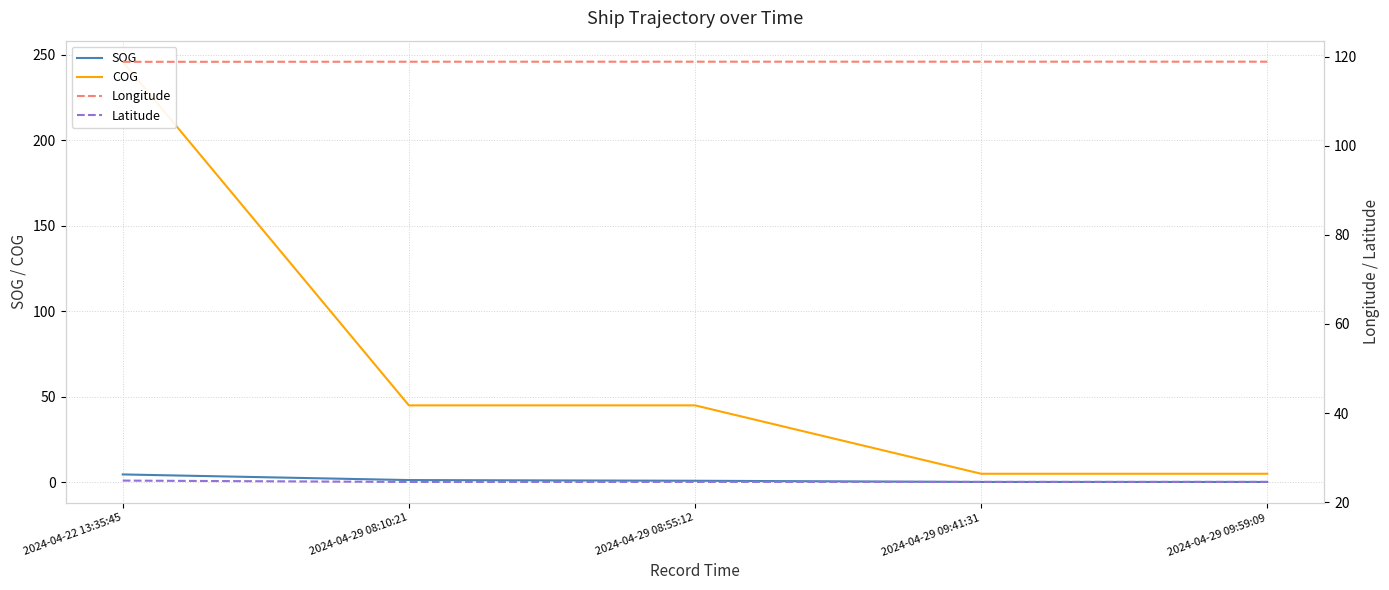

What is the maximum value shown in the chart?

246.0